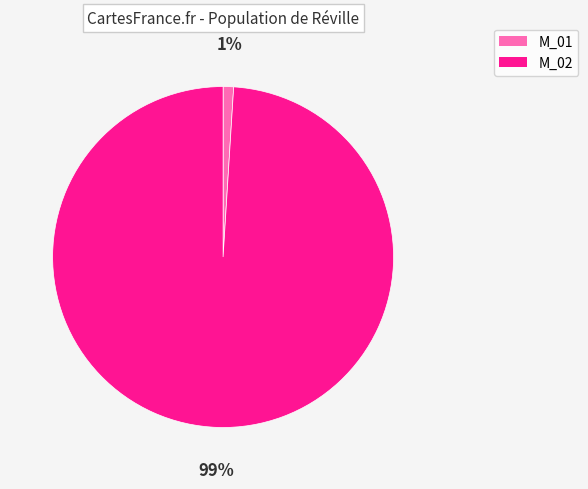

What is the majority slice?

M_02